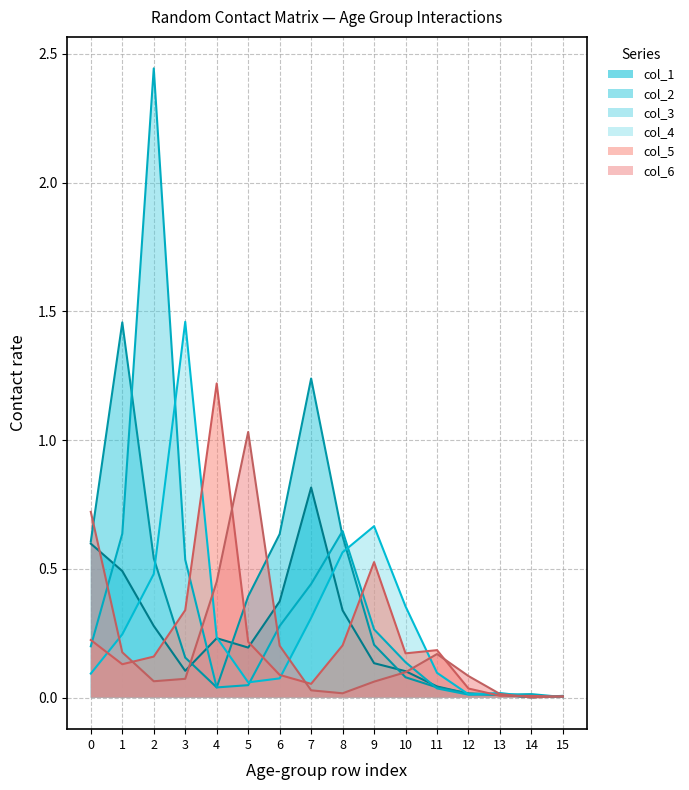

What is the difference between the maximum and minimum values in the col_2 series?

1.5